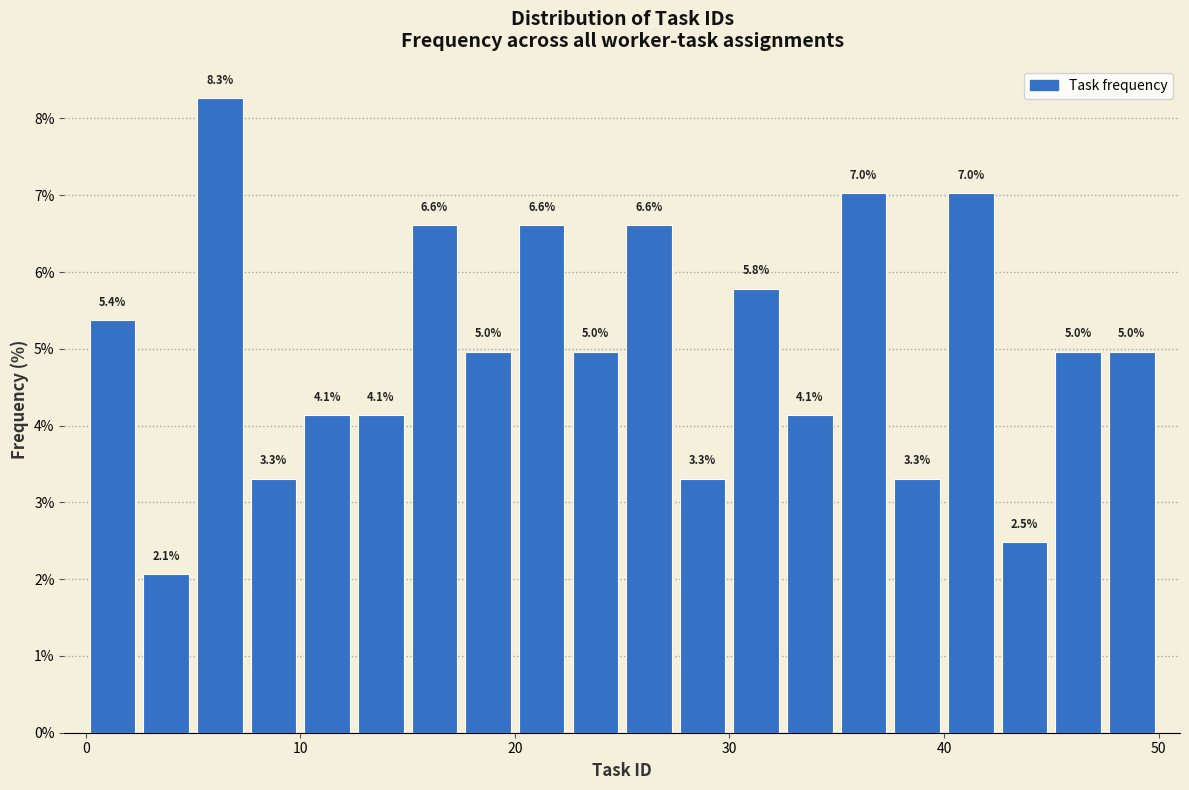

Around what value on the x-axis is the tallest bar? Give the approximate position of its centre, as read against the axis.

6